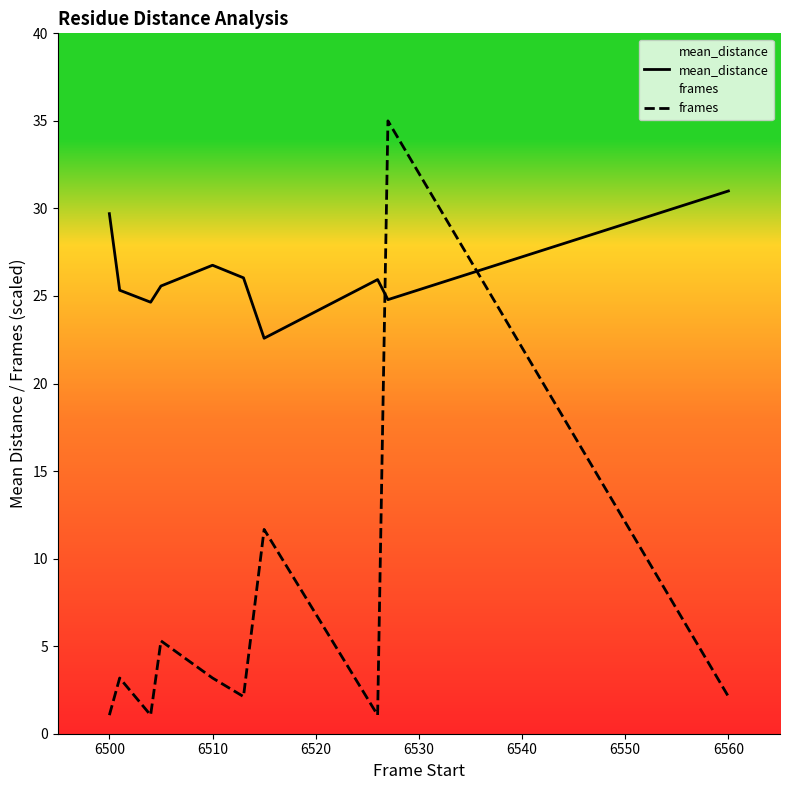

Is it true that mean_distance equals 47.8 at 6510?

False